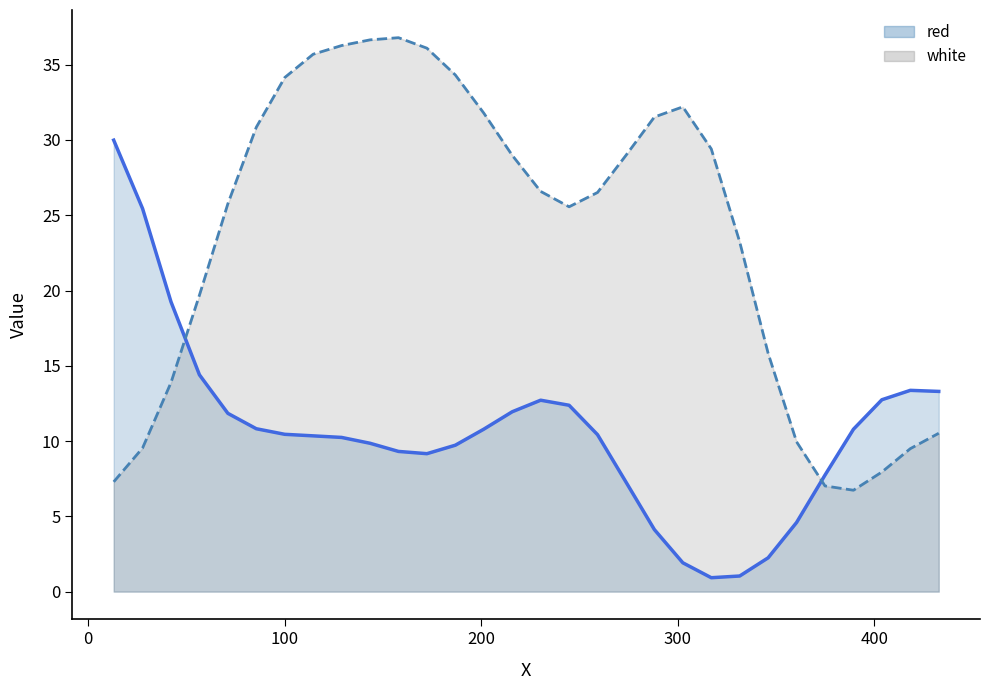

What is the minimum value shown in the chart?

0.9